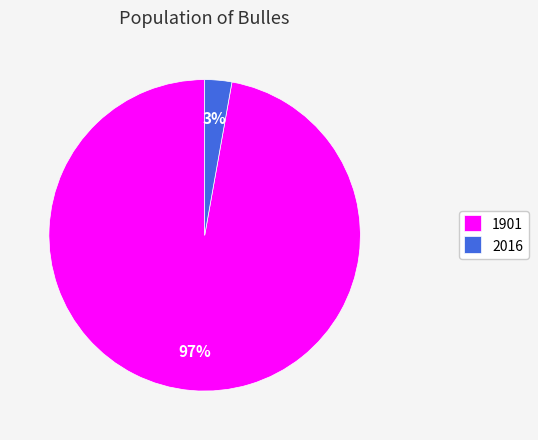

Do 1901 and 2016 together represent more than half of the pie?

Yes